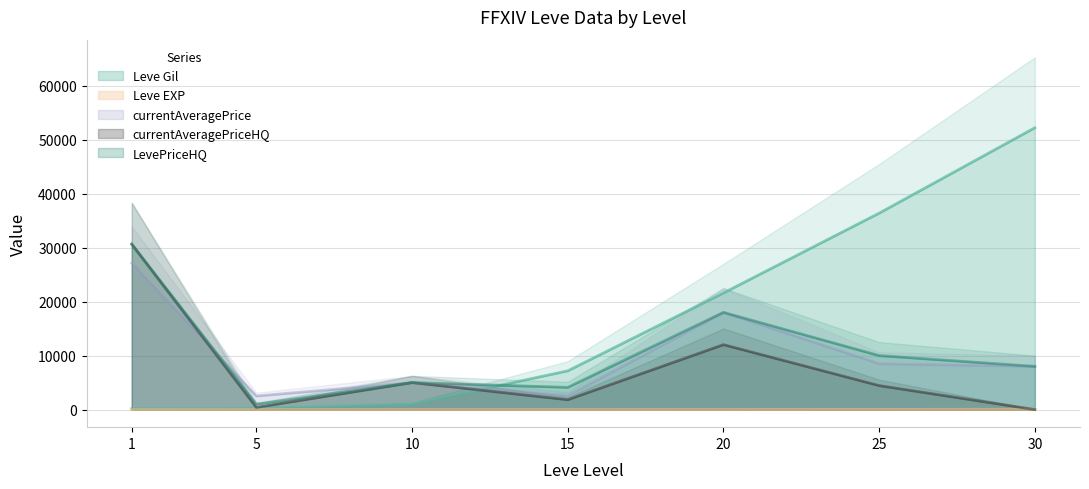

What is the sum of all currentAveragePriceHQ values?

54330